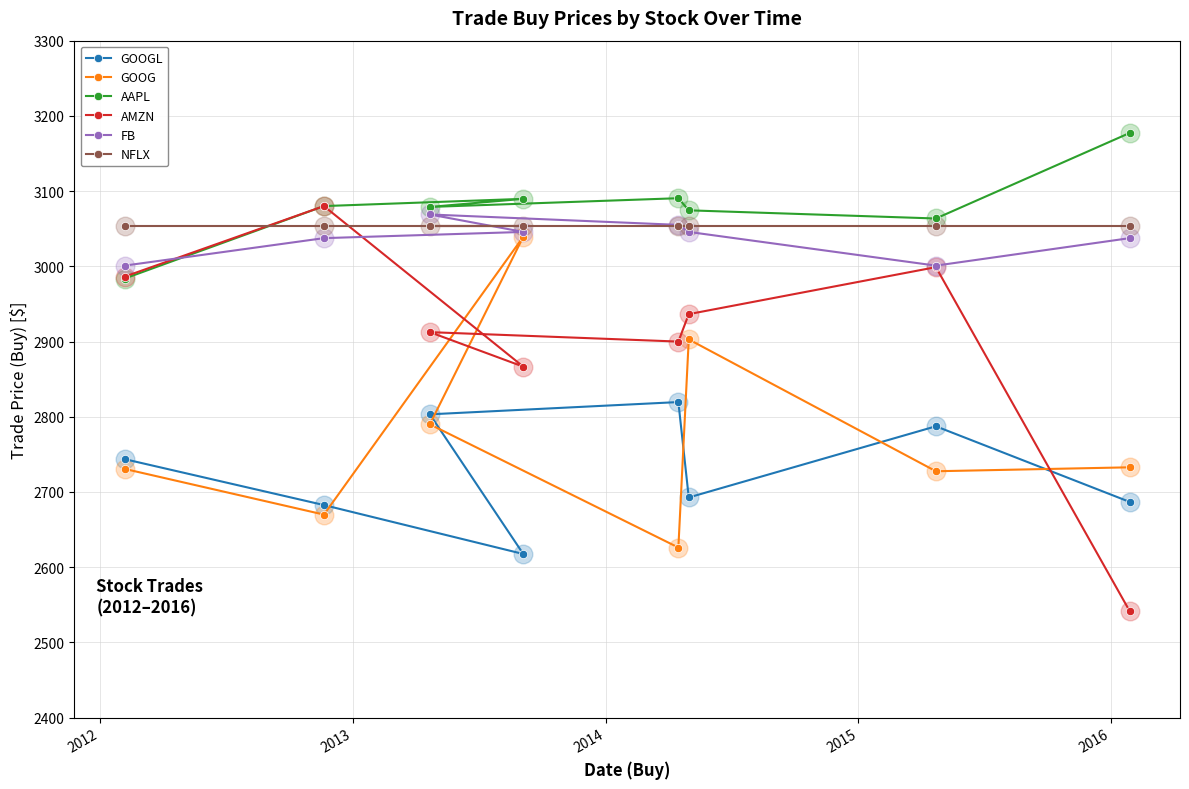

Which series has the largest Y range (max minus min)?

AMZN